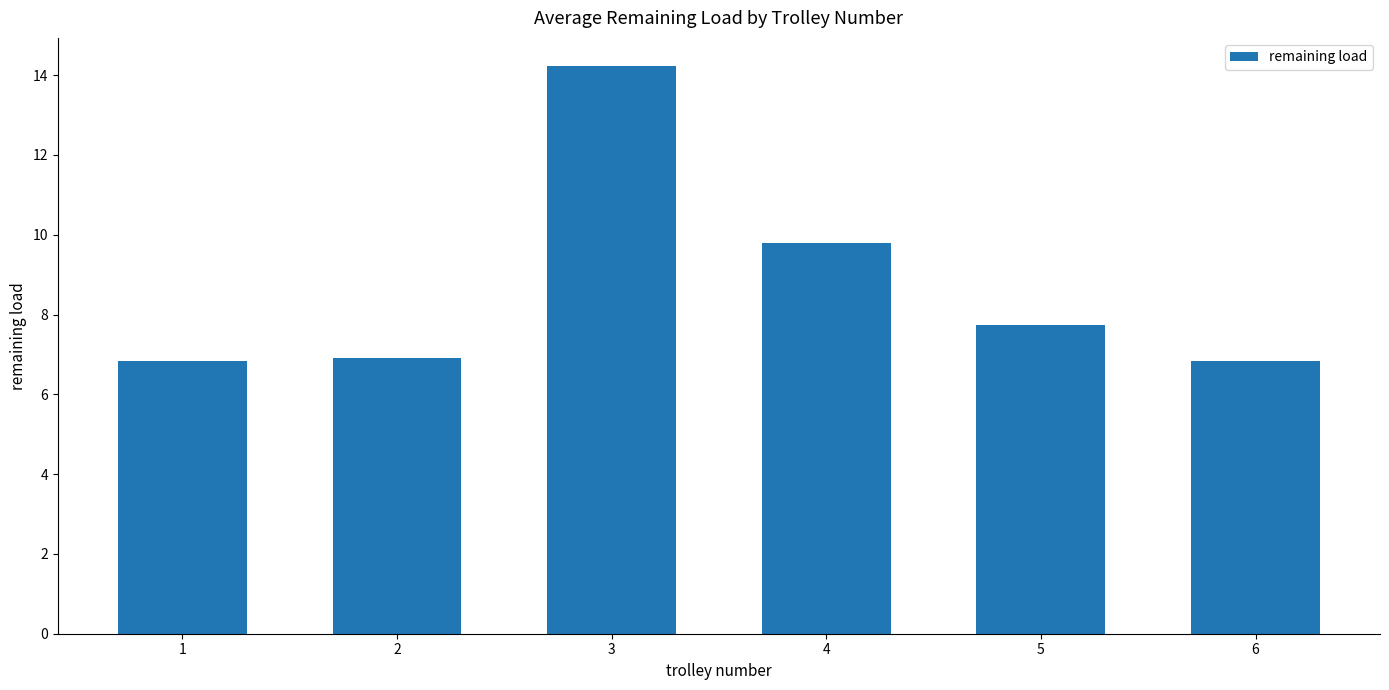

What is the change in value from 3 to 4?

-4.4